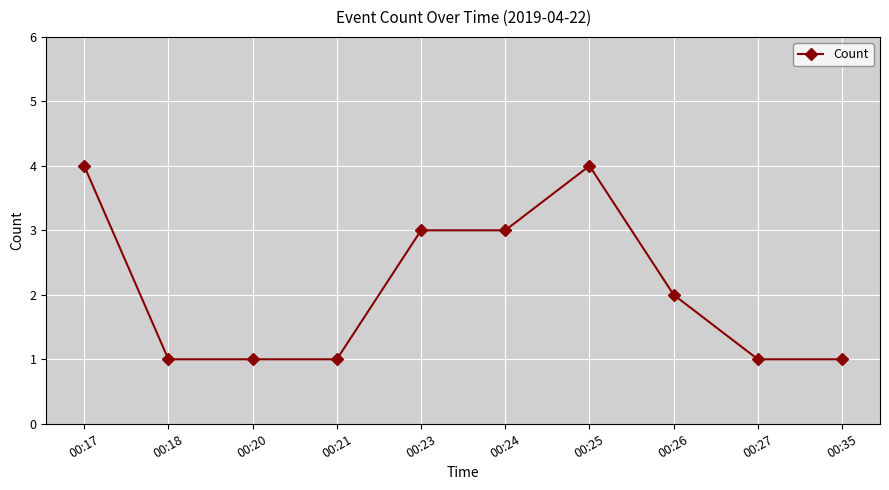

How many values are between 1 and 3?

8